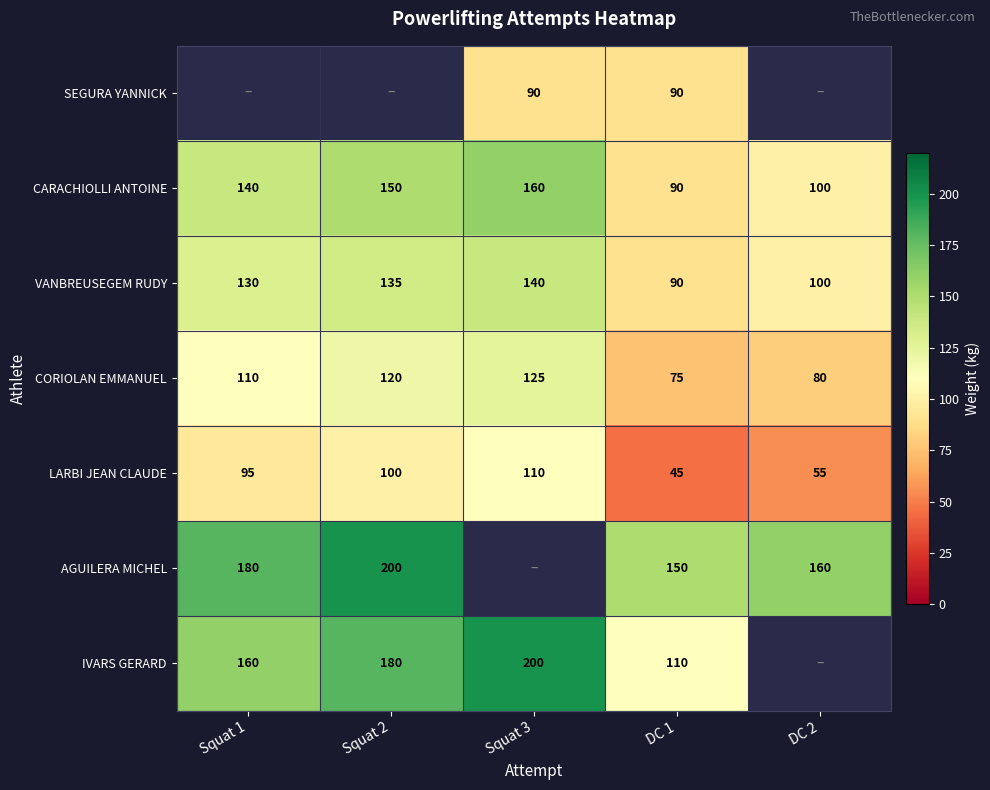

Is the value of VANBREUSEGEM RUDY at Squat 2 greater than the value of CARACHIOLLI ANTOINE at DC 1?

Yes